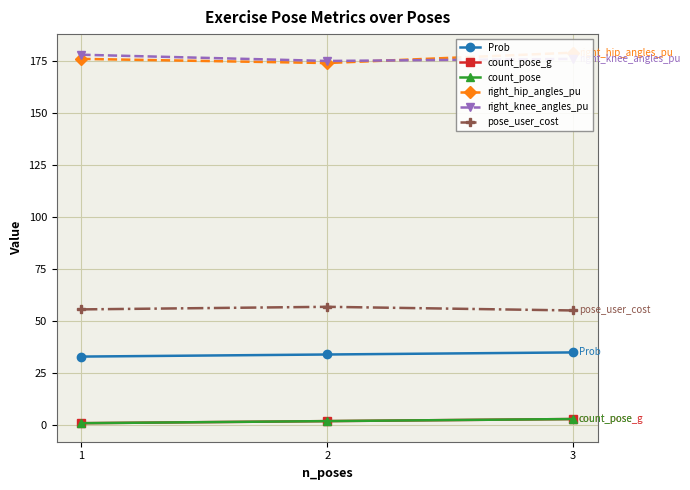

How many series are shown in this chart?

6